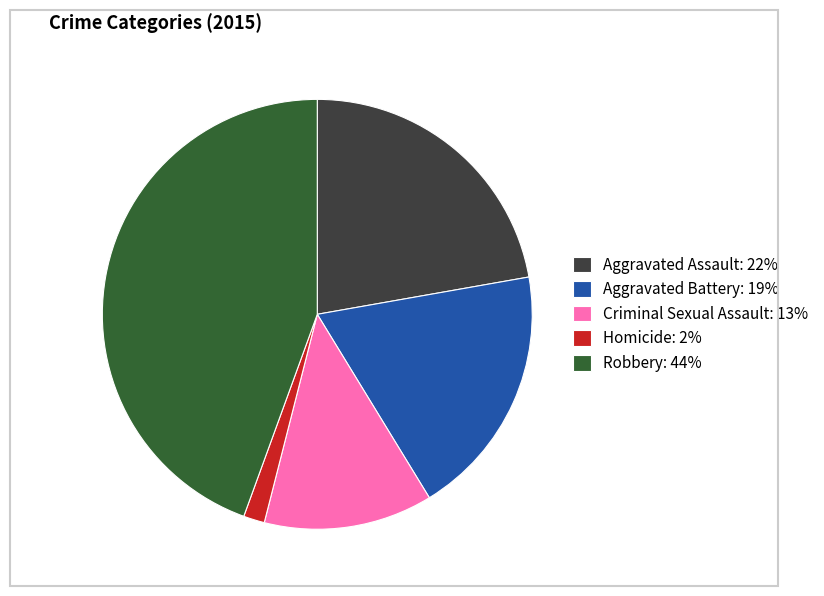

Rank the categories by value from lowest to highest.

Homicide, Criminal Sexual Assault, Aggravated Battery, Aggravated Assault, Robbery